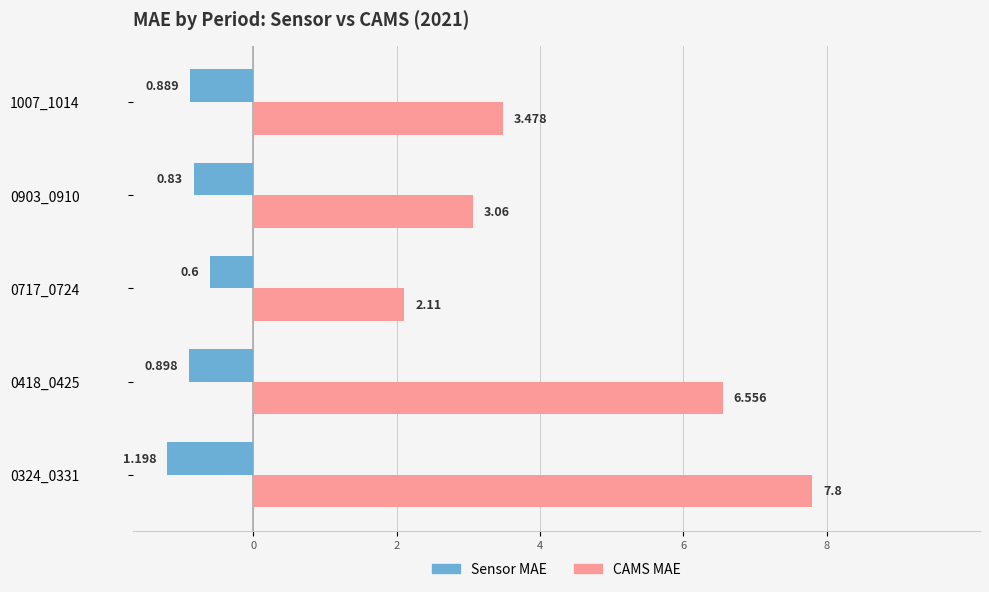

What is the value of the sensor bar at the 5th from the left?

-0.9